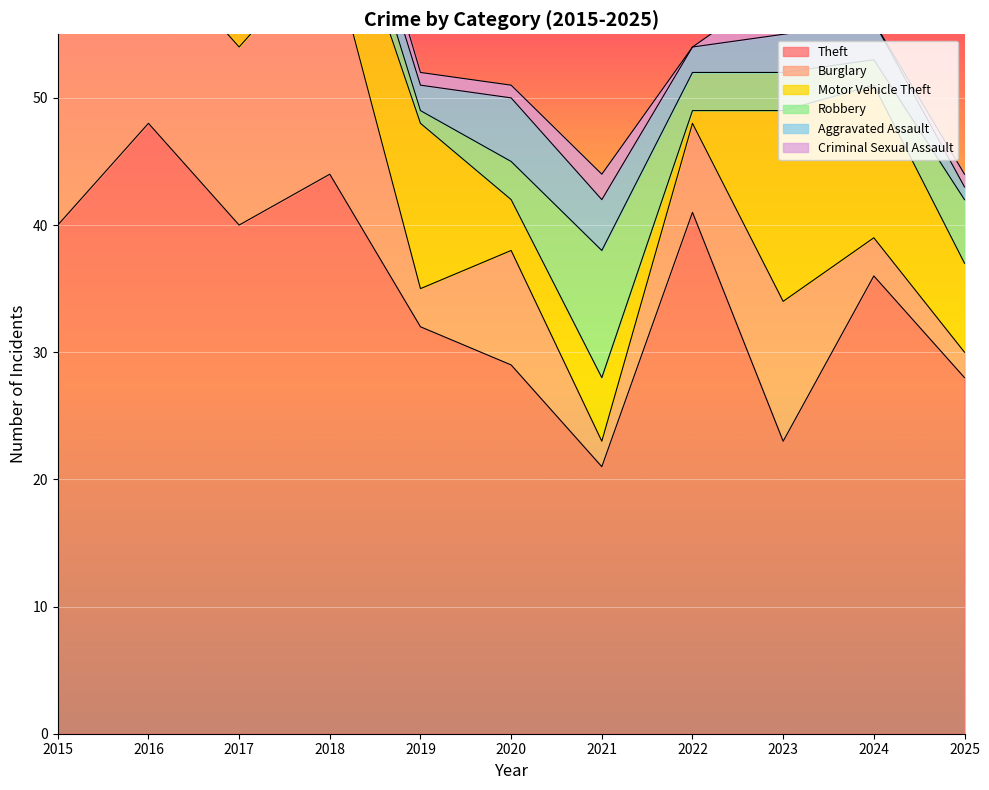

What are all the series names shown in the legend?

Theft, Burglary, Motor Vehicle Theft, Robbery, Aggravated Assault, Criminal Sexual Assault